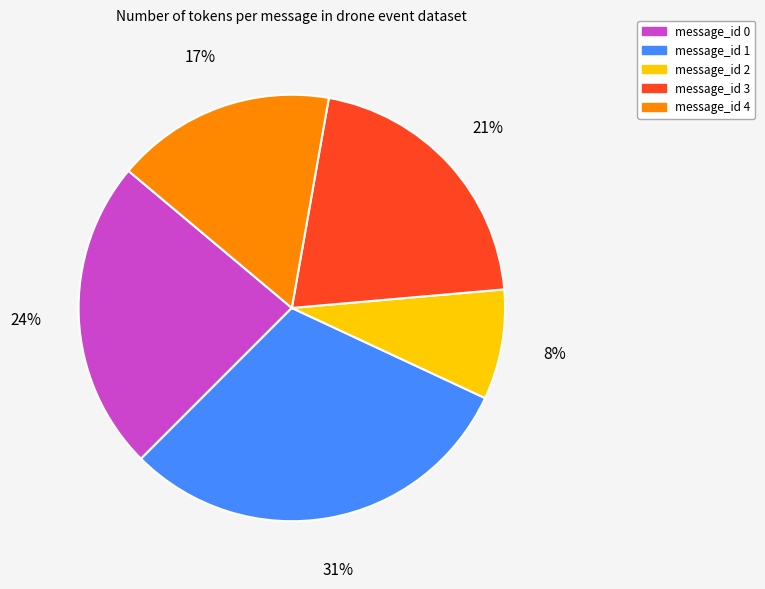

How many slices are in this pie chart?

5